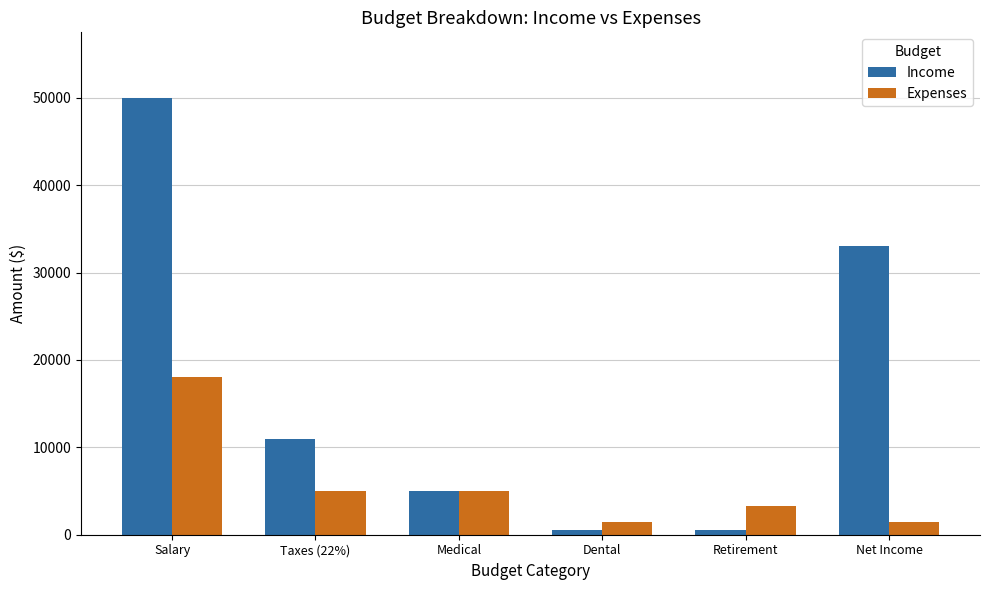

What is the difference between the highest and lowest values at Dental?

900